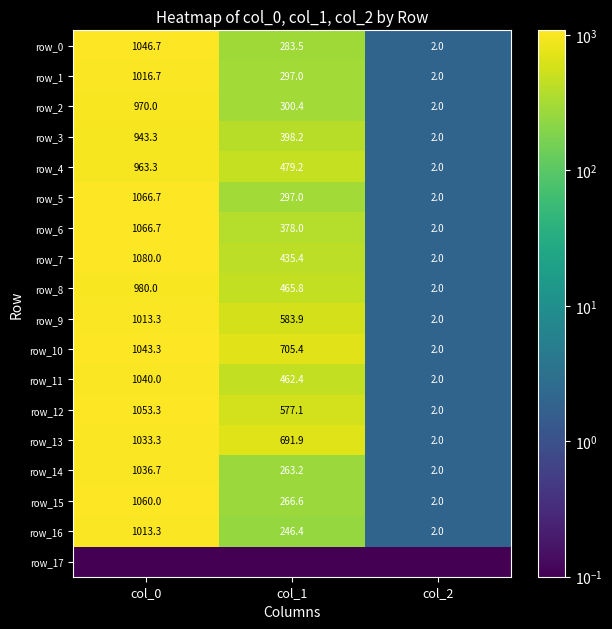

Rank the series by their maximum value, from highest to lowest.

row_7, row_5, row_6, row_15, row_12, row_0, row_10, row_11, row_14, row_13, row_1, row_9, row_16, row_8, row_2, row_4, row_3, row_17